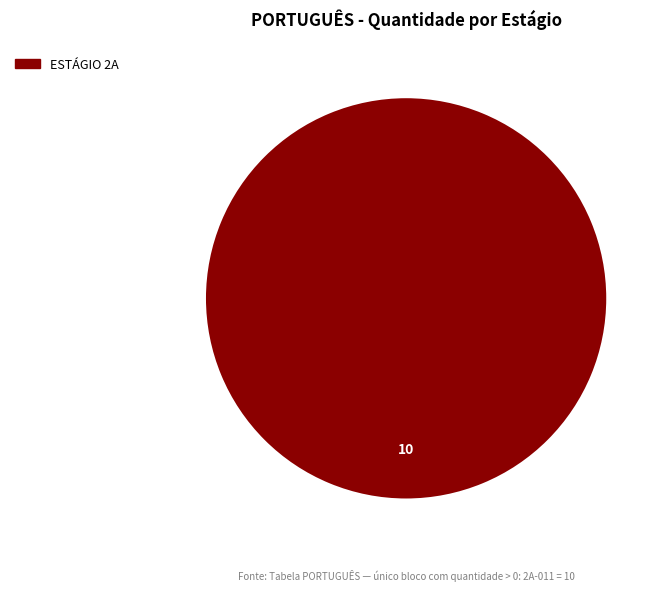

Count the number of slices in the pie.

1